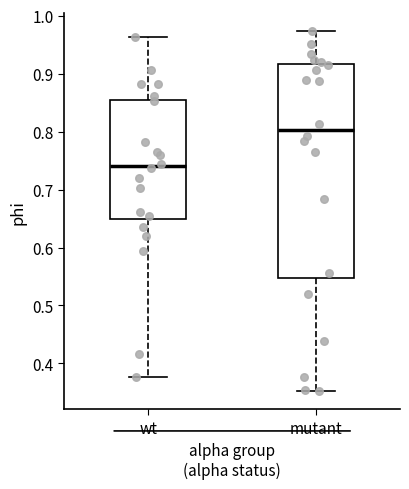

Which box is the tallest, from its lower edge to its upper edge?

mutant